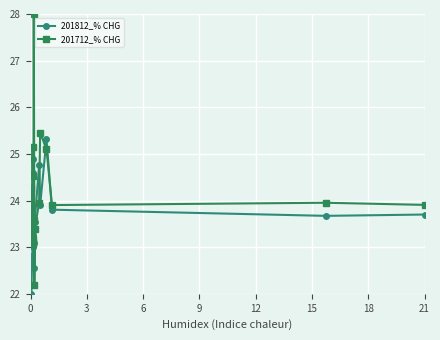

Which series has the largest total across all categories?

201712_% CHG